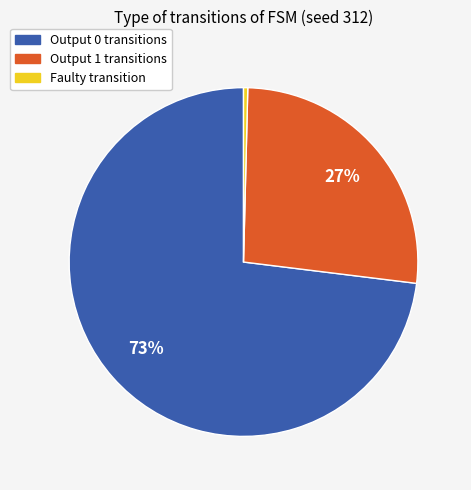

Does Output 1 transitions account for over 50% of the chart?

No